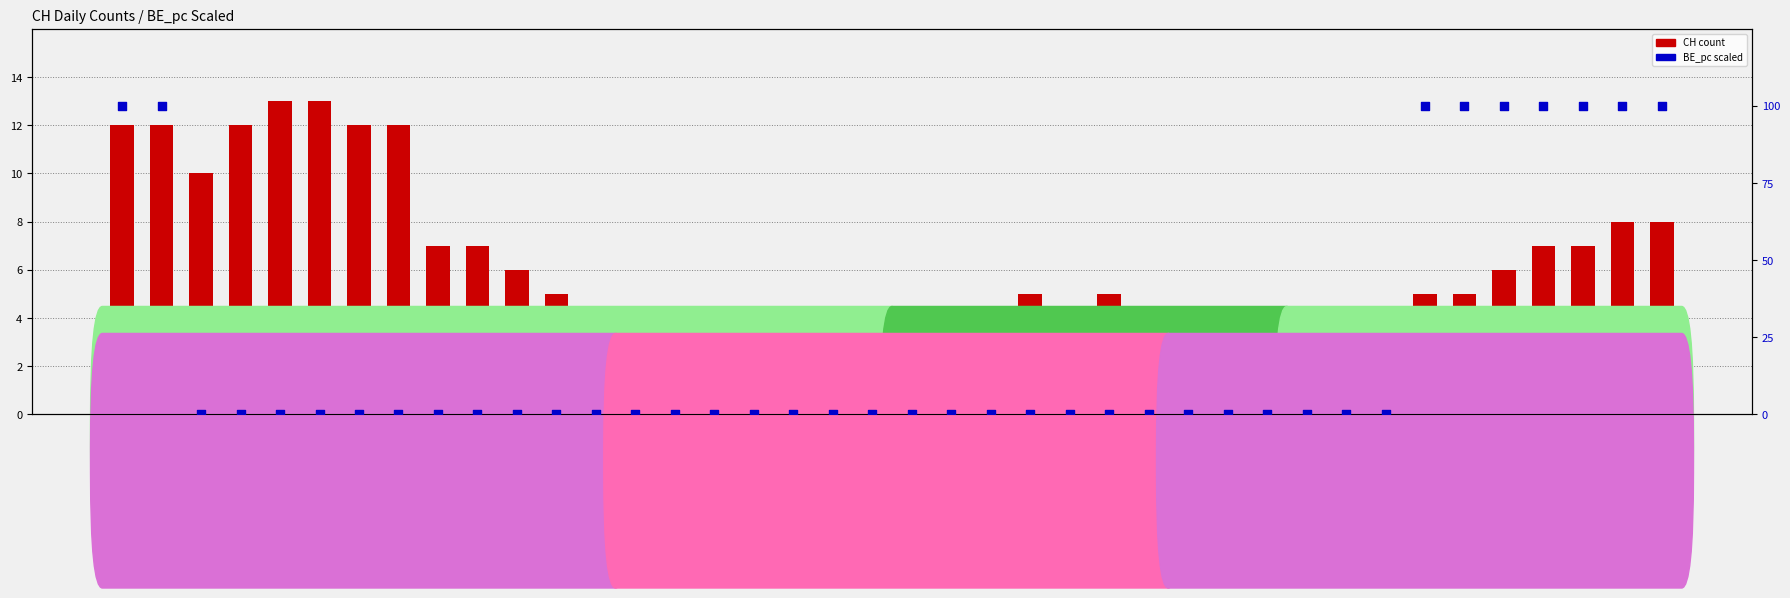

What are all the series names shown in the legend?

CH count, BE_pc (scaled 0-100)